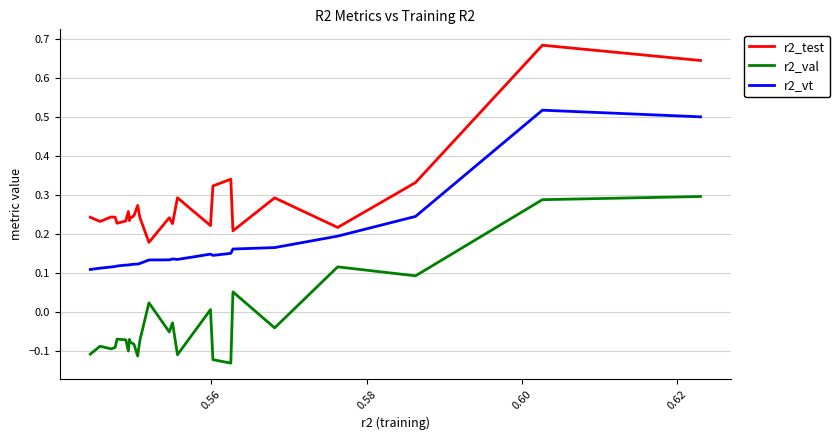

What is the difference between the maximum and minimum values in the r2_vt series?

0.4